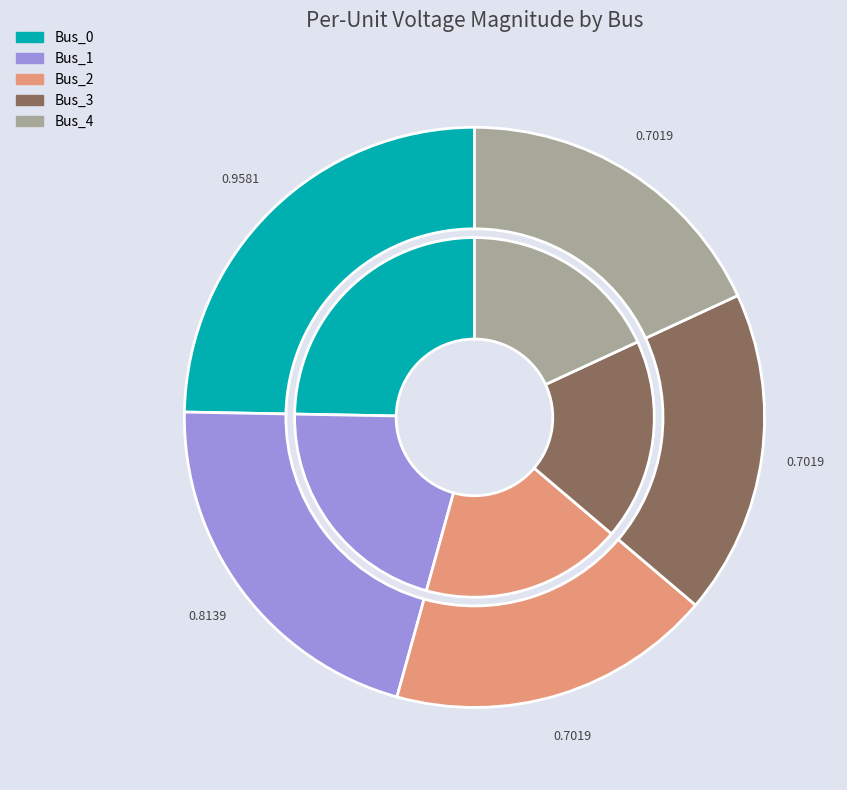

The Bus_0 slice represents 35% of the pie. True or false?

False